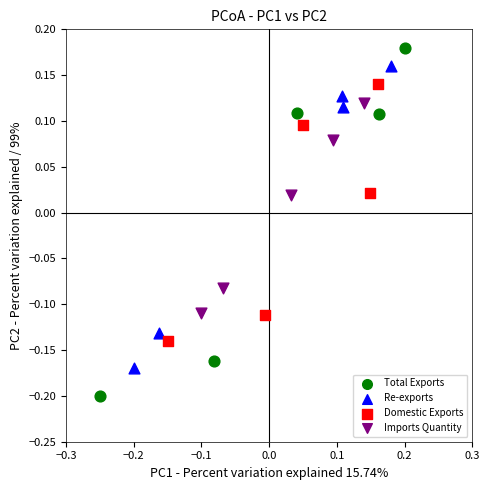

Which series contains the highest Y value?

Total Exports